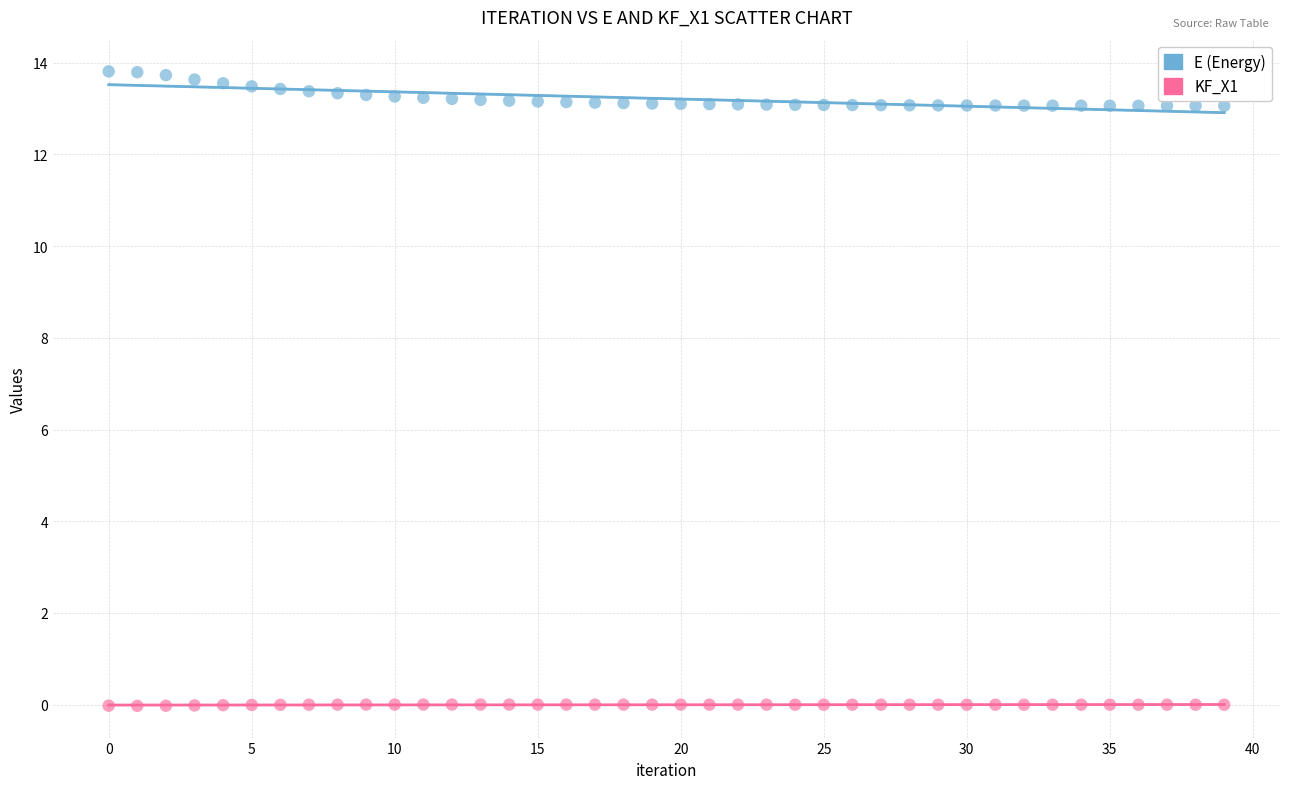

Which series has the largest Y range (max minus min)?

E (Energy)